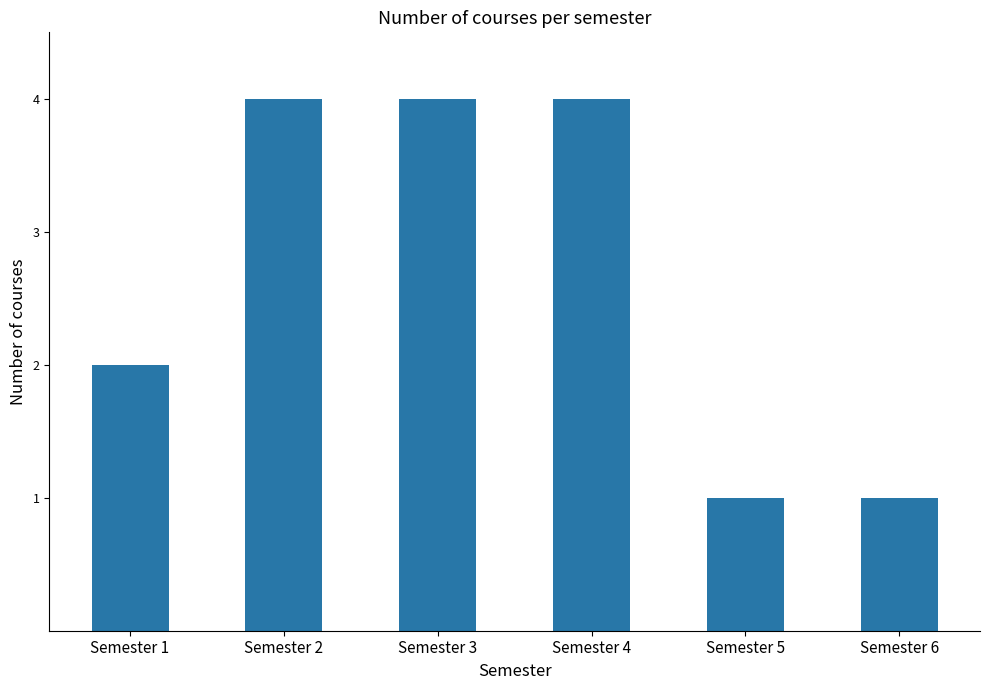

What is the value of the 1st bar from the left?

2